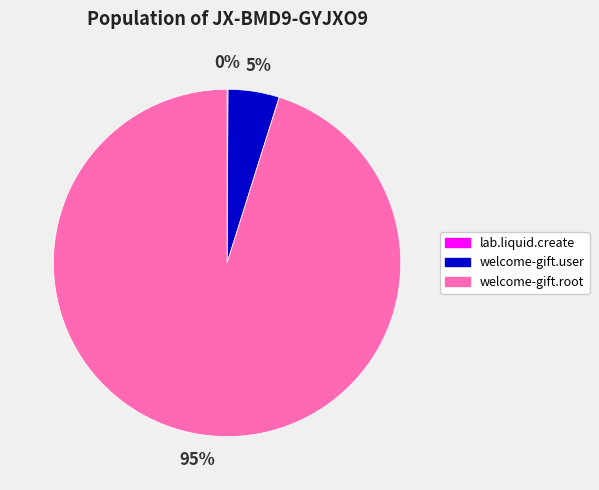

To the nearest percent, what is the average slice percentage?

33%